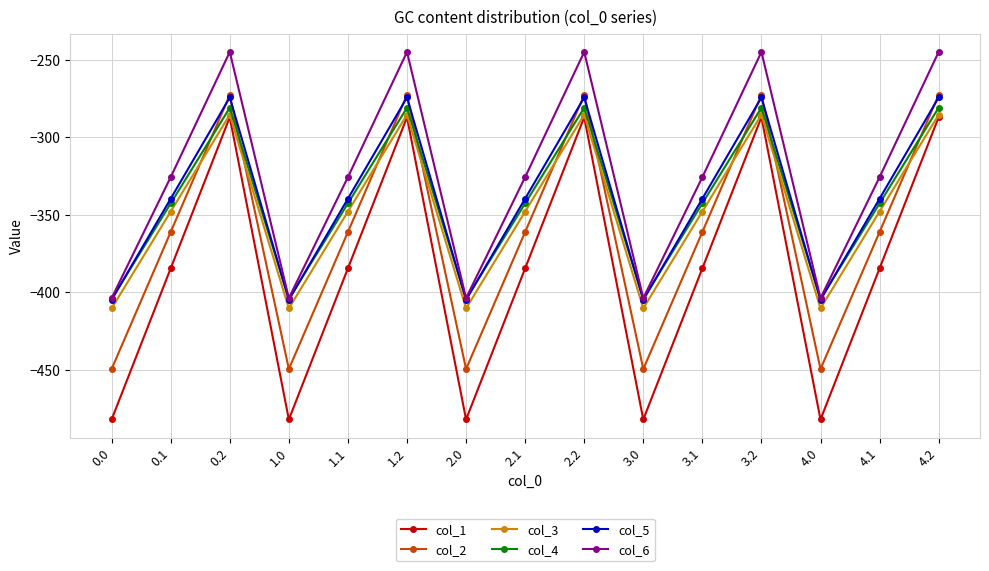

Where is the first local maximum for col_6?

0.2